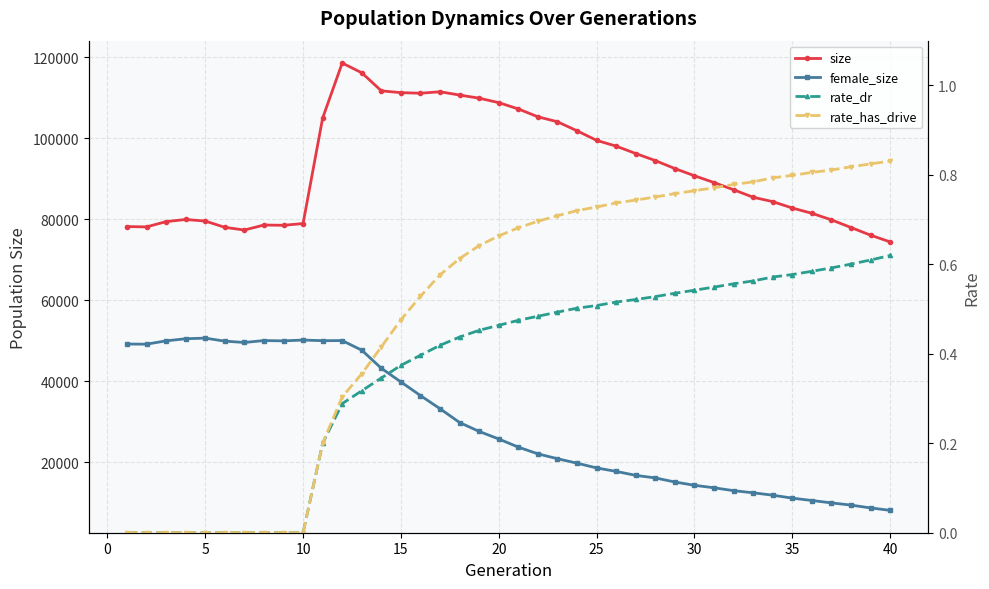

List the series in order of their peak value, highest first.

size, female_size, rate_has_drive, rate_dr